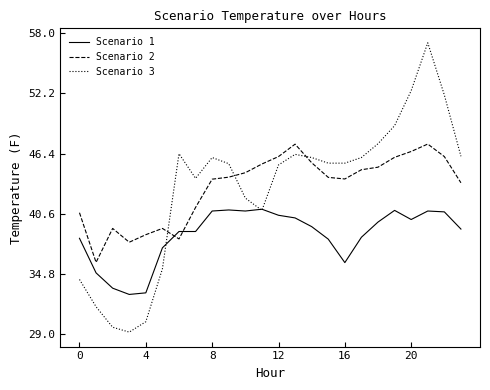

How many times do Scenario 2 and Scenario 3 cross each other?

3